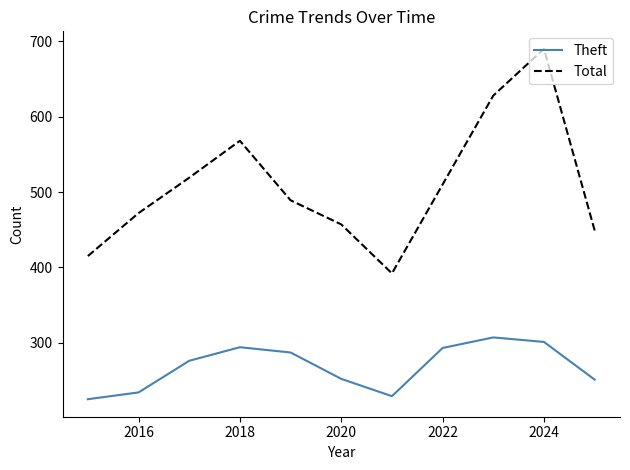

What is the difference between the maximum and minimum values in the Theft series?

82